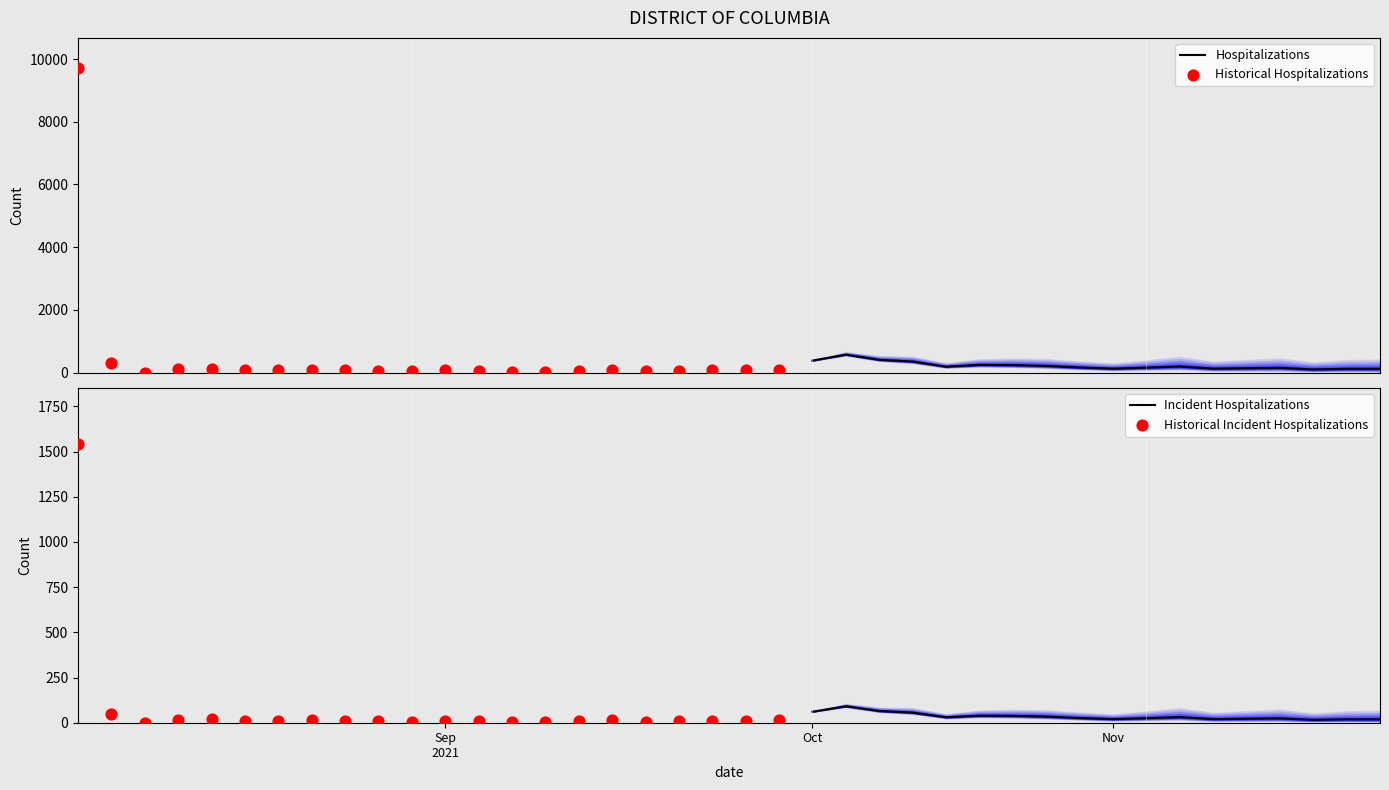

What is the total value across all series at 8?

1677